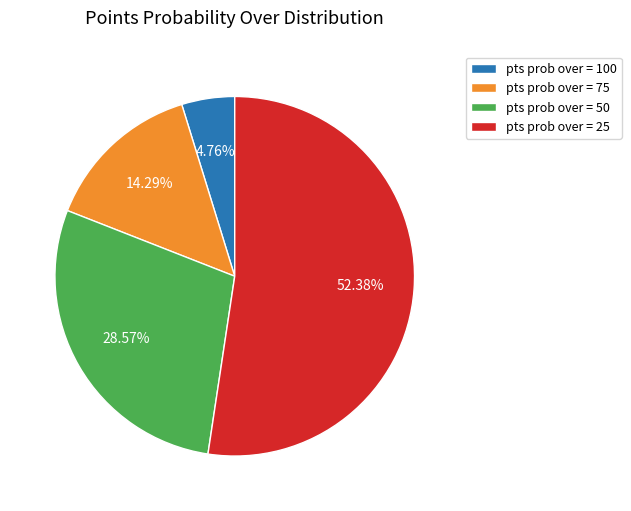

Is there any slice that represents more than half of the pie?

Yes